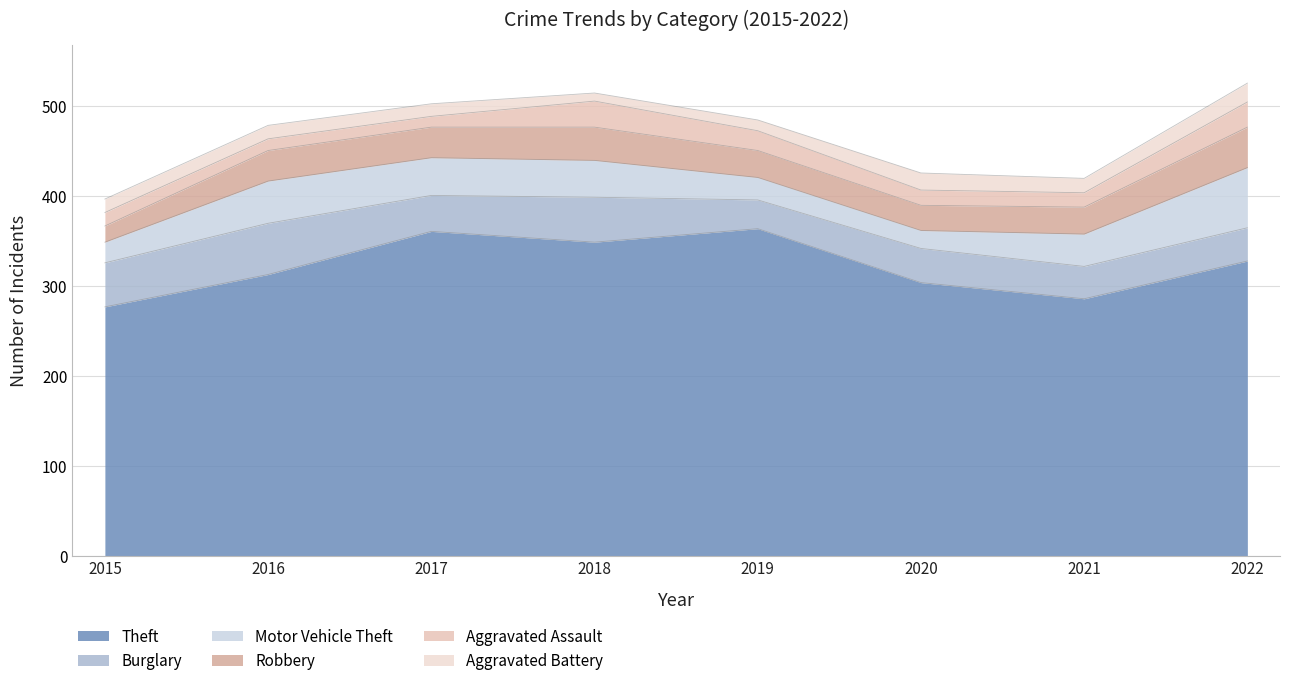

What is the greatest value displayed?

364